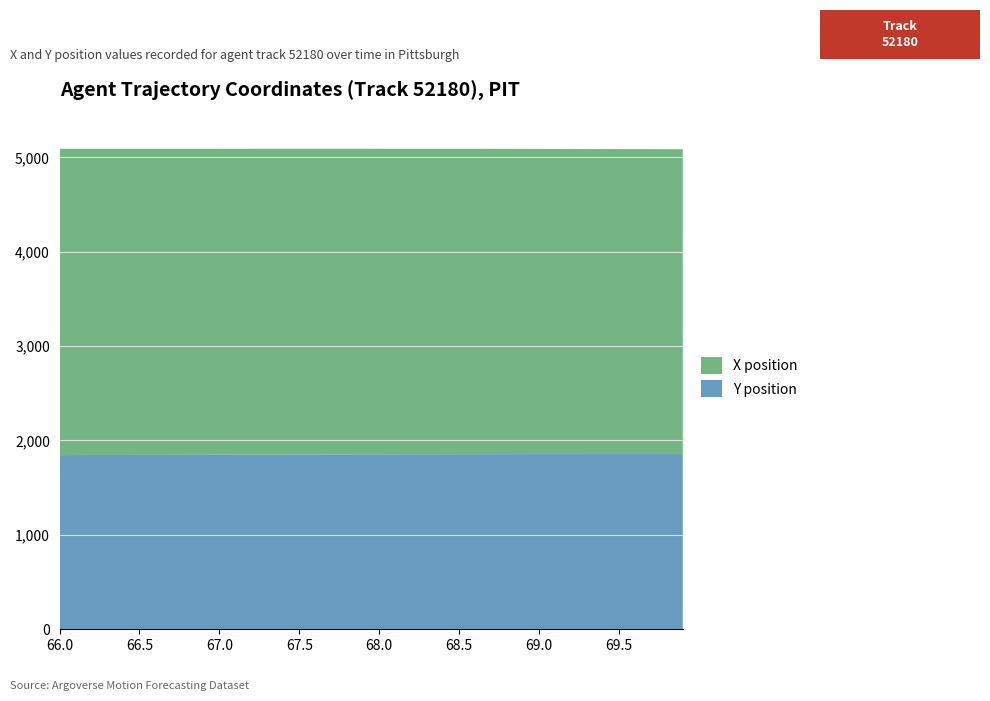

Reading left to right, transcribe all the data shown in this chart.

X: 3244.6	3244.2	3243.8	3243.5	3243.1	3242.7	3242.4	3242.0	3241.6	3241.2	3240.9	3240.5	3240.1	3239.7	3239.3	3238.9	3238.6	3238.2	3237.8	3237.4	3237.0	3236.6	3236.2	3235.8	3235.4	3235.0	3234.6	3234.2	3233.8	3233.4	3233.0	3232.6	3232.2	3231.8	3231.4	3230.9	3230.5	3230.1	3229.6	3229.2
Y: 1845.1	1845.5	1846.0	1846.4	1846.8	1847.2	1847.7	1848.1	1848.5	1848.9	1849.3	1849.8	1850.2	1850.6	1851.0	1851.4	1851.8	1852.2	1852.6	1853.0	1853.3	1853.7	1854.0	1854.3	1854.6	1854.9	1855.2	1855.4	1855.6	1855.8	1856.0	1856.1	1856.2	1856.3	1856.4	1856.5	1856.5	1856.4	1856.4	1856.3